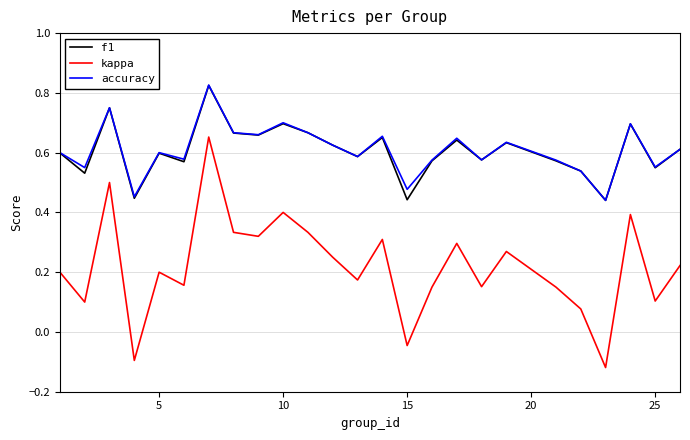

Which series has the widest spread of values?

kappa